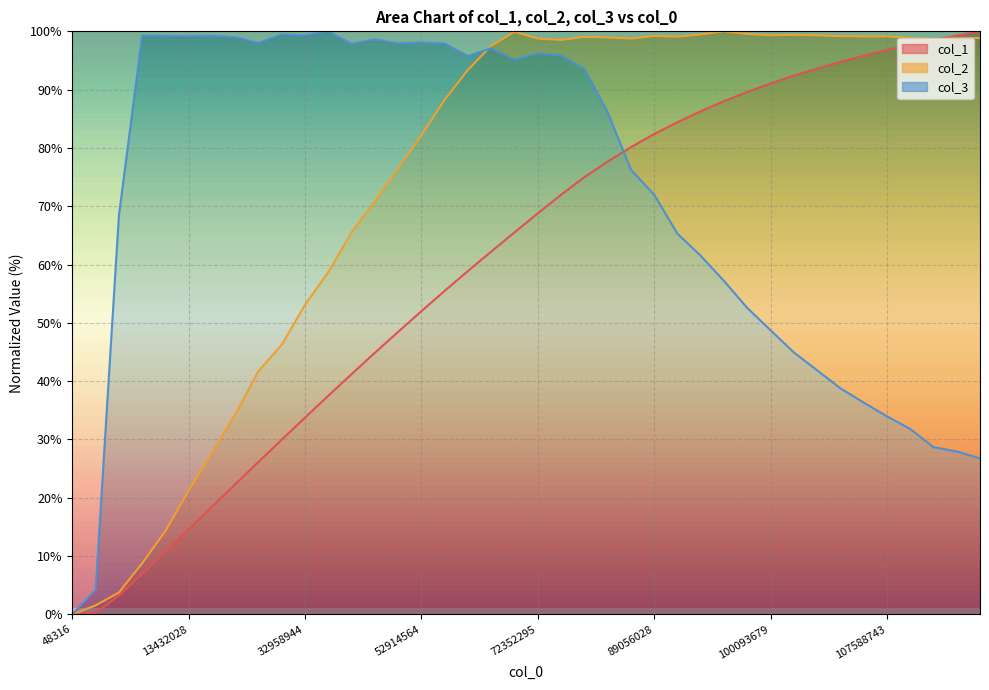

Which series has the largest range (max minus min)?

col_1